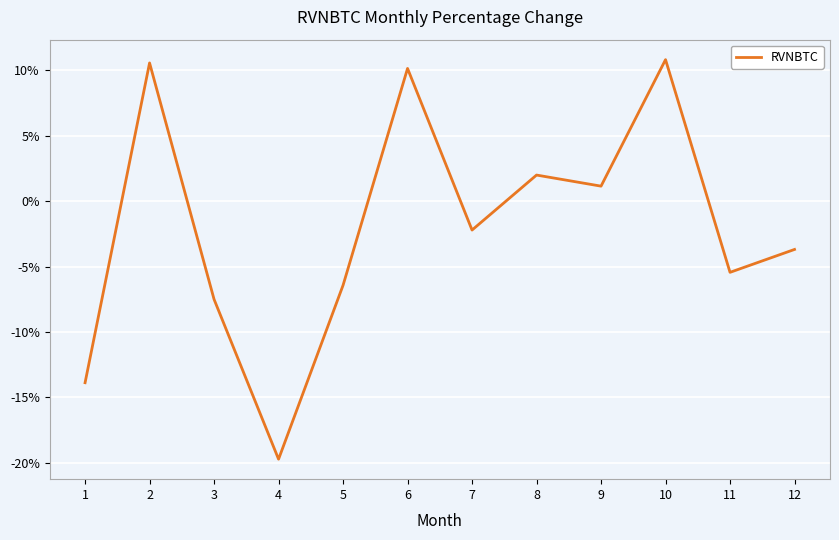

At which category does the data reach its first local peak?

2